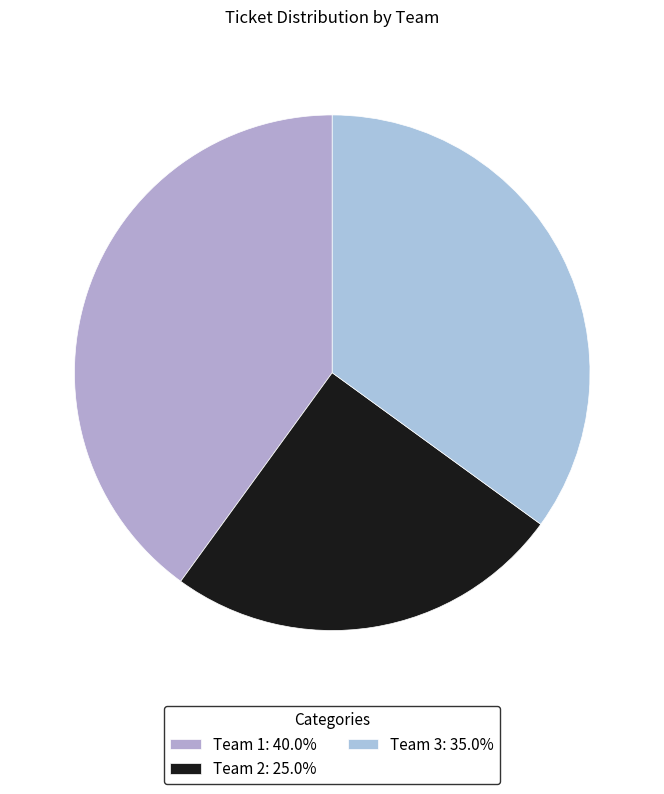

Does Team 2 account for over 50% of the chart?

No